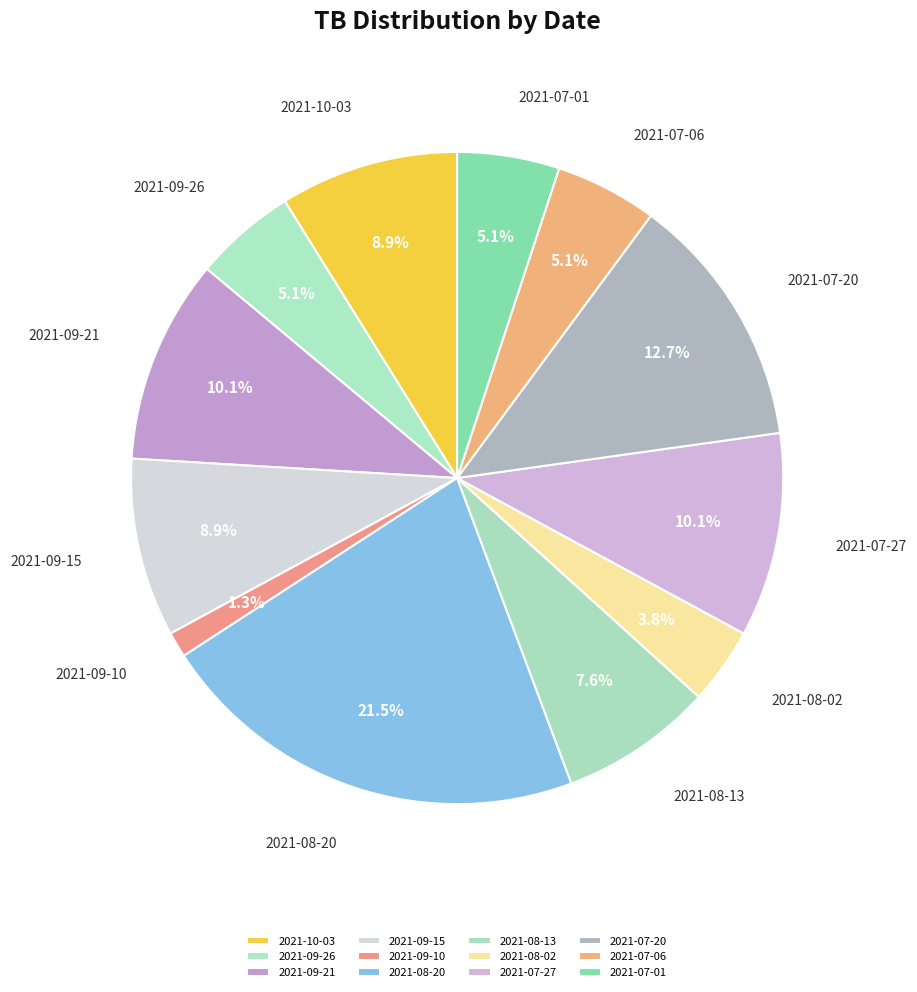

What is the largest slice in the pie chart?

2021-08-20